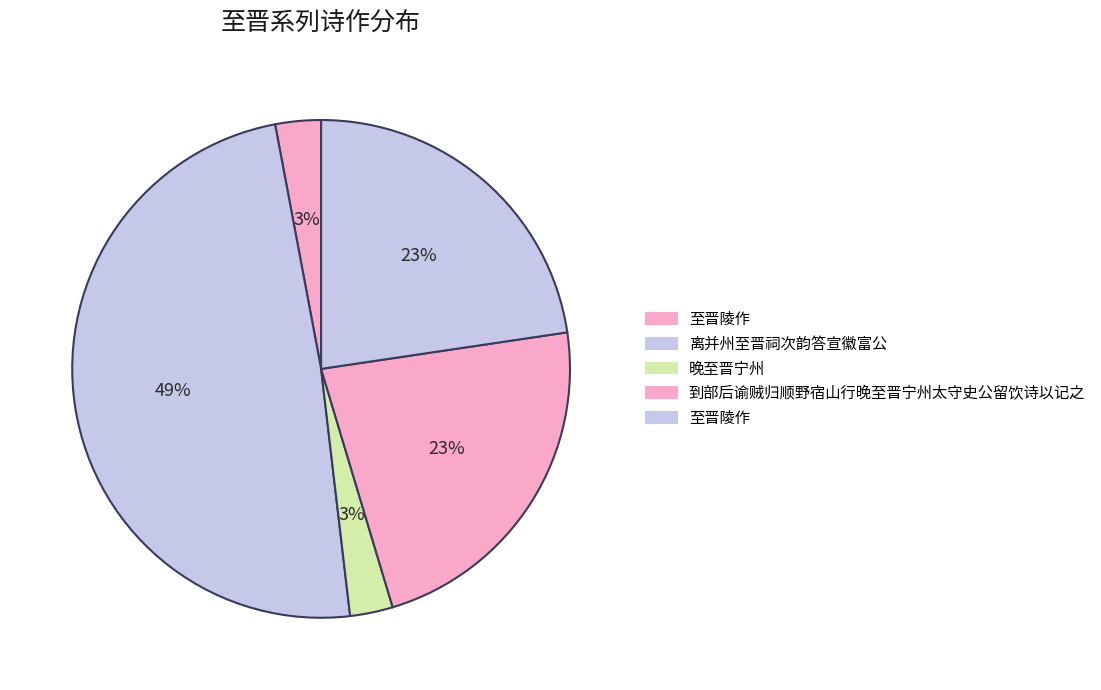

How many slices are in this pie chart?

5